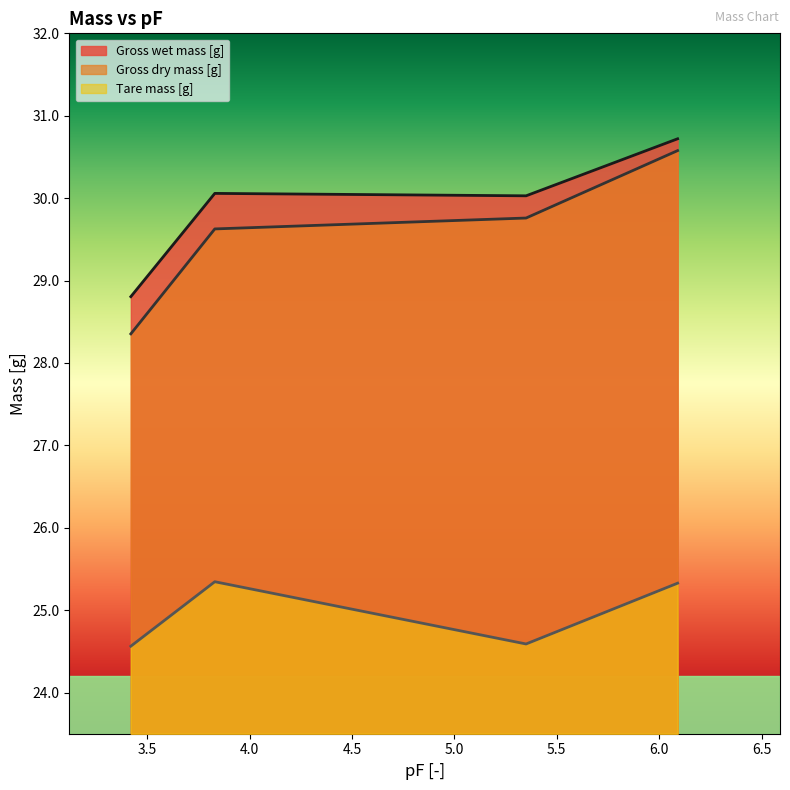

True or false: Gross dry mass [g] has a value of 30.6 at 6.09.

True